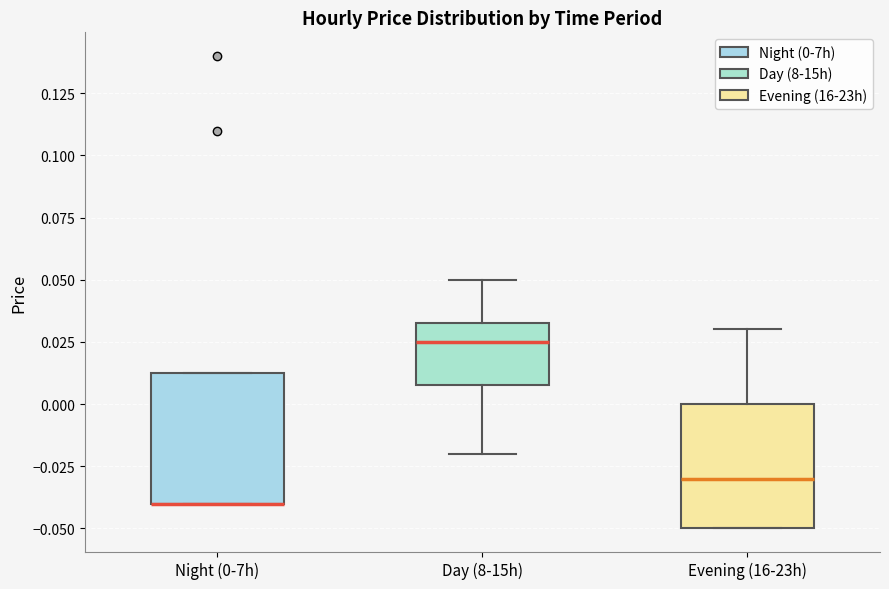

Reading left to right, transcribe this box plot: for each box, give where its median line is, the range the box spans, and where its two whiskers end, as read against the y-axis. The values are not printed on the chart, so give them approximately, as read against the axis.

Night (0-7h): median -0.040 (drawn on the box's lower edge), box -0.040 to 0.015, whiskers -0.040 to 0.015
Day (8-15h): median 0.025, box 0.010 to 0.035, whiskers -0.020 to 0.050
Evening (16-23h): median -0.030, box -0.050 to 0.000, whiskers -0.050 to 0.030